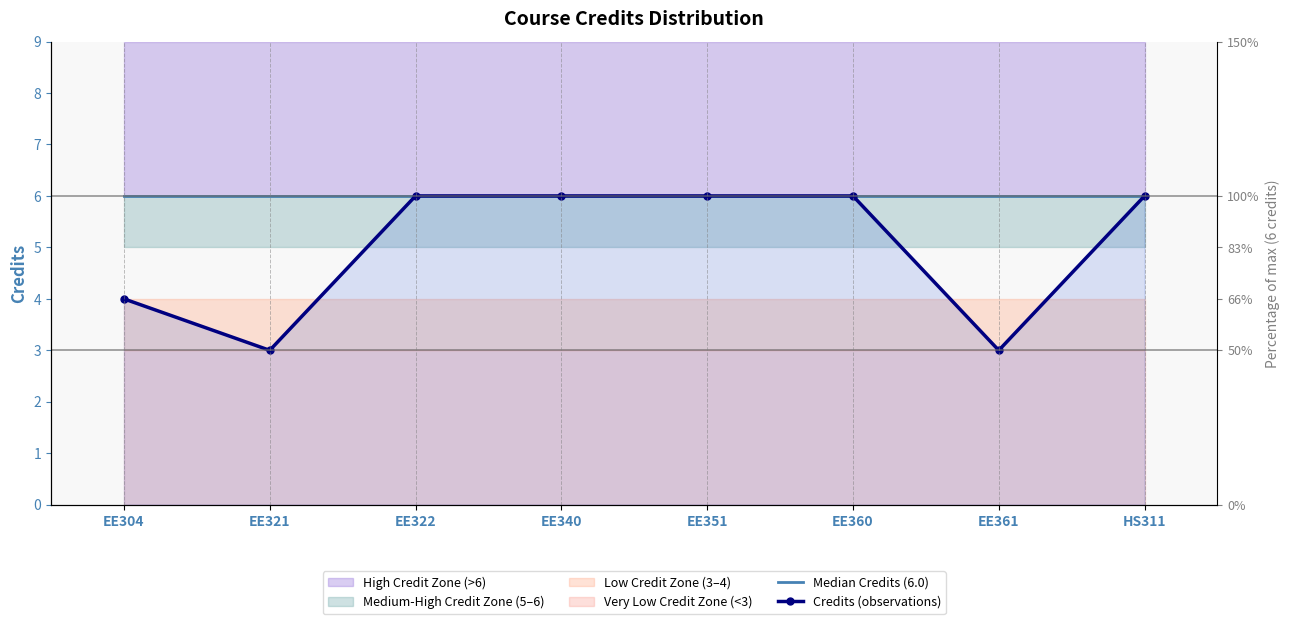

The Median Credits (6.0) series shows 10 at EE351. True or false?

False